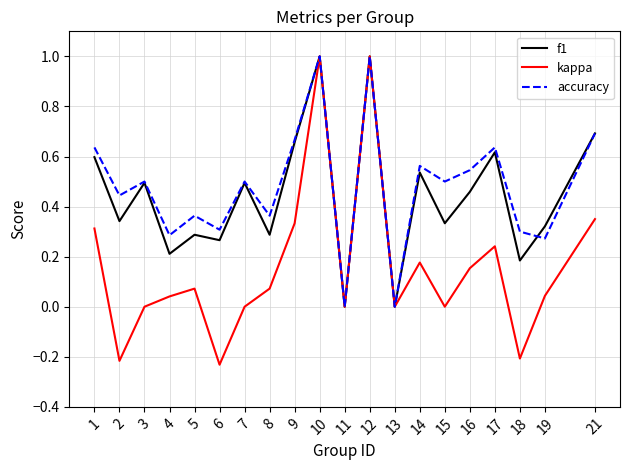

Is the value of kappa at 11 greater than the value of f1 at 3?

No